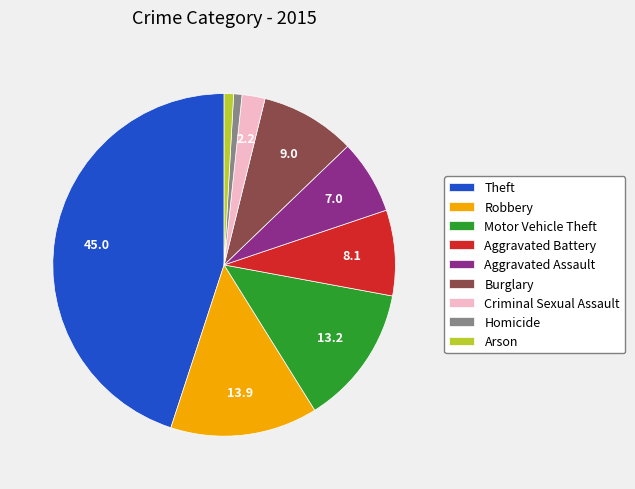

Does any single category account for the majority?

No